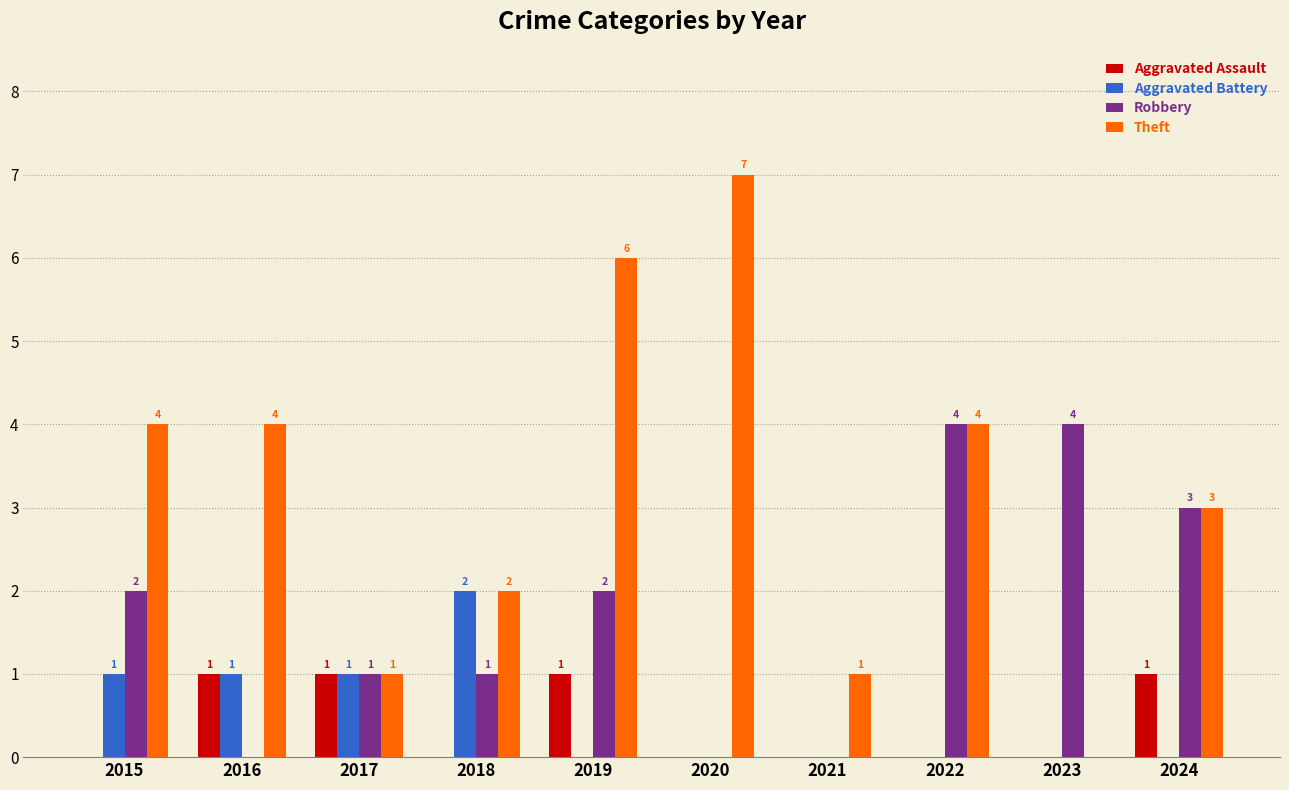

What is the highest value of the Theft series?

7